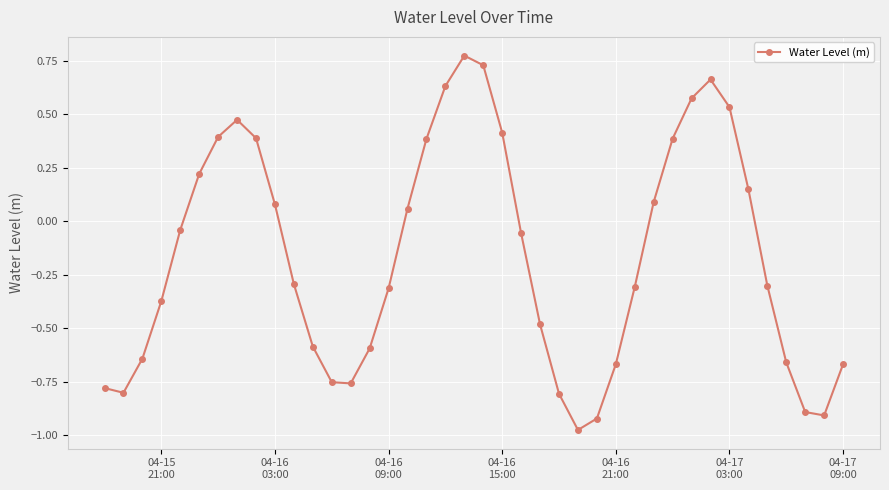

What is the value of the 36th point from the left?

-0.3